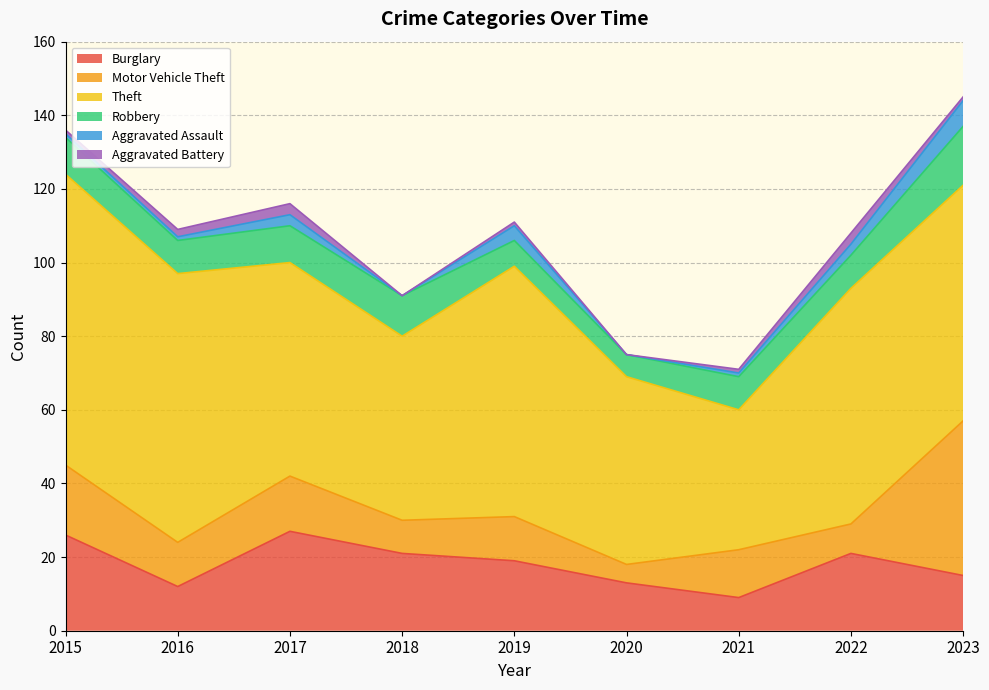

True or false: Aggravated Battery has a value of 2 at 2022.

False